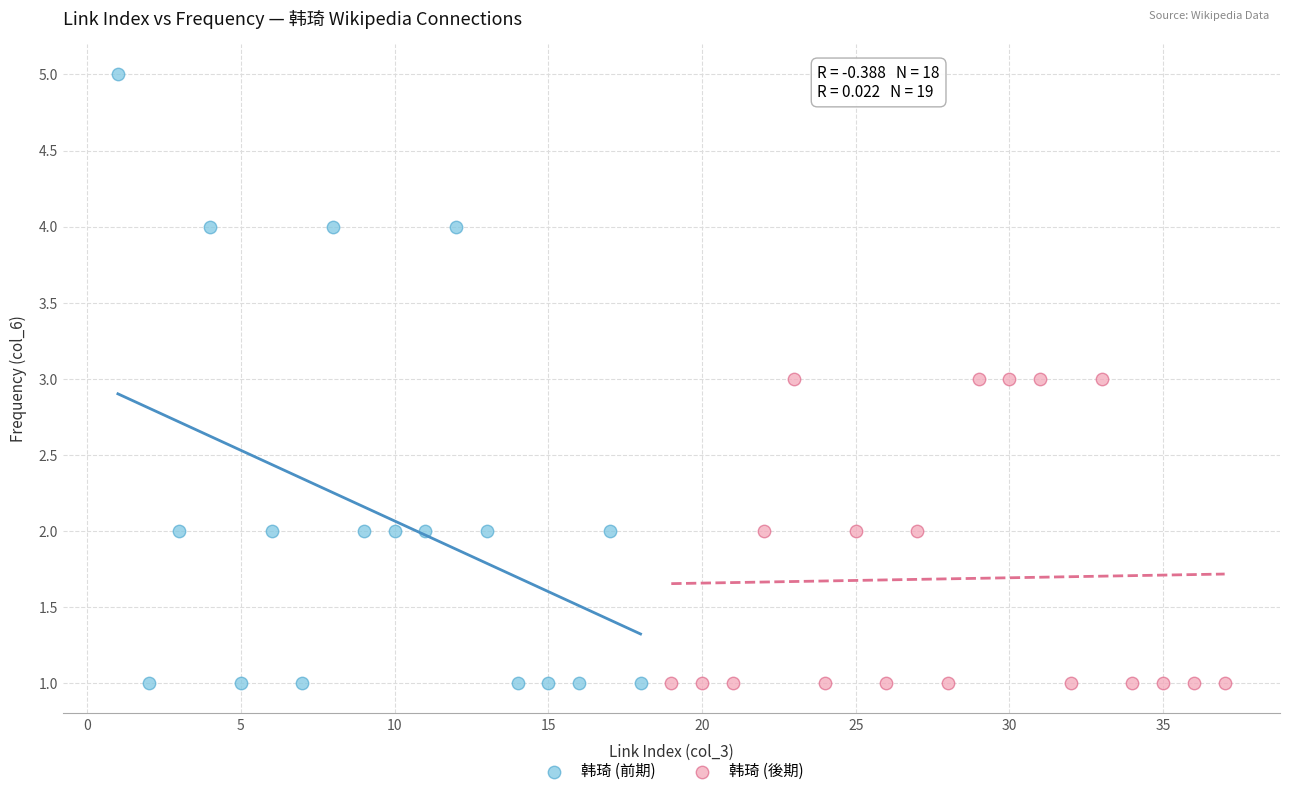

Which series has the widest spread of Y values?

韩琦 (前期)